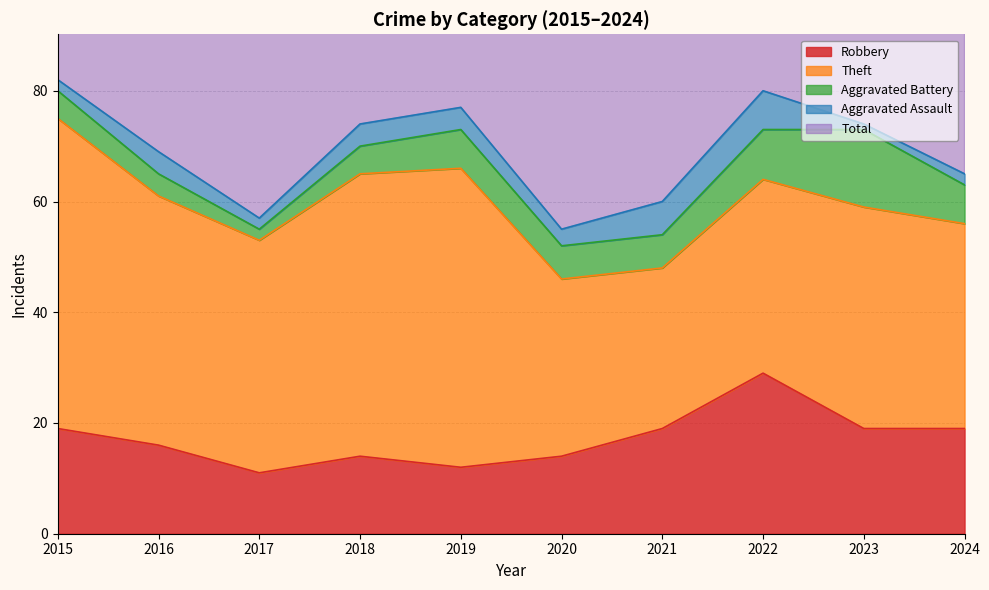

How many data points in Robbery are less than 19?

5